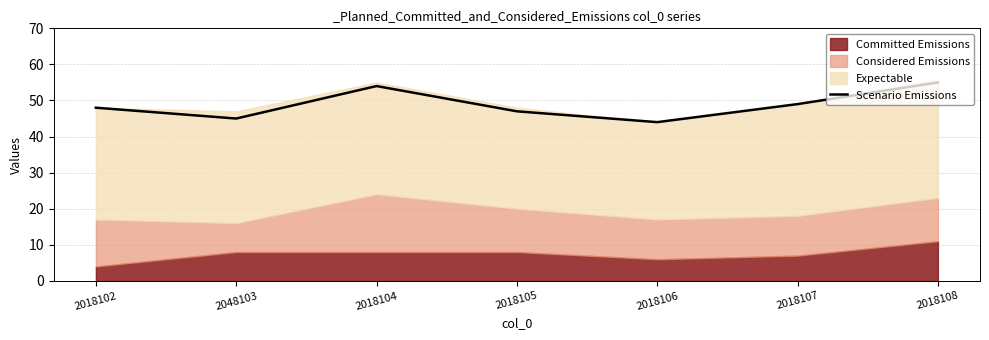

How many categories are shown in the chart?

7